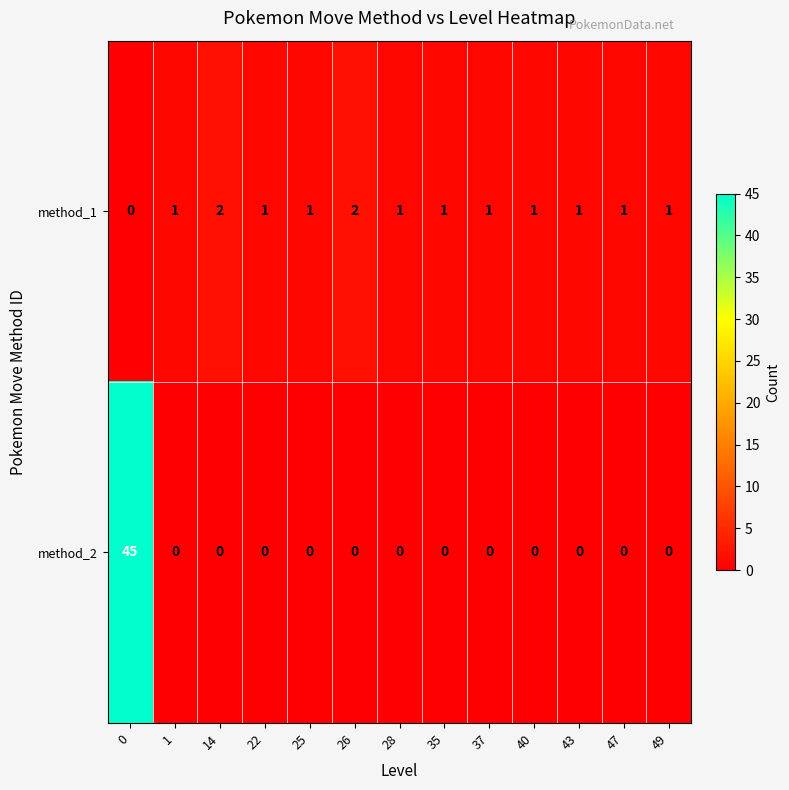

Is the value of method_2 at 0 greater than the value of method_1 at 47?

Yes